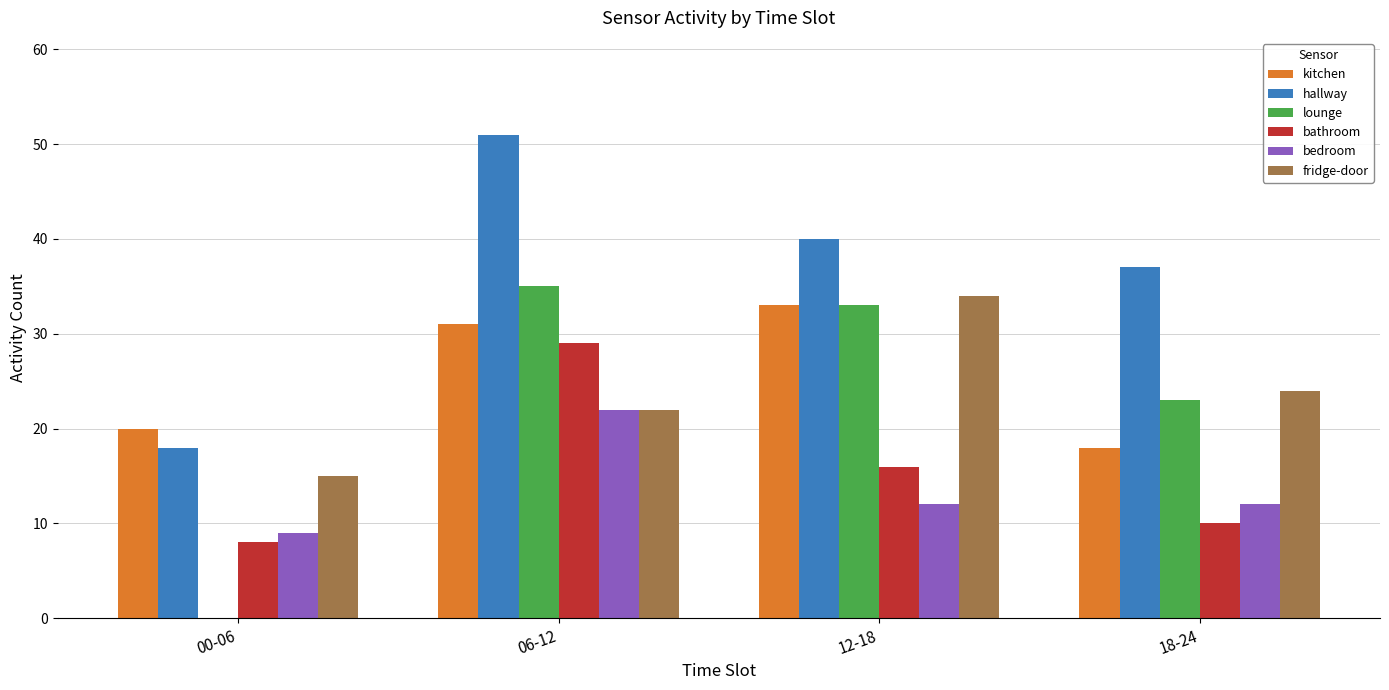

Which category has the highest value in the fridge-door series?

12-18